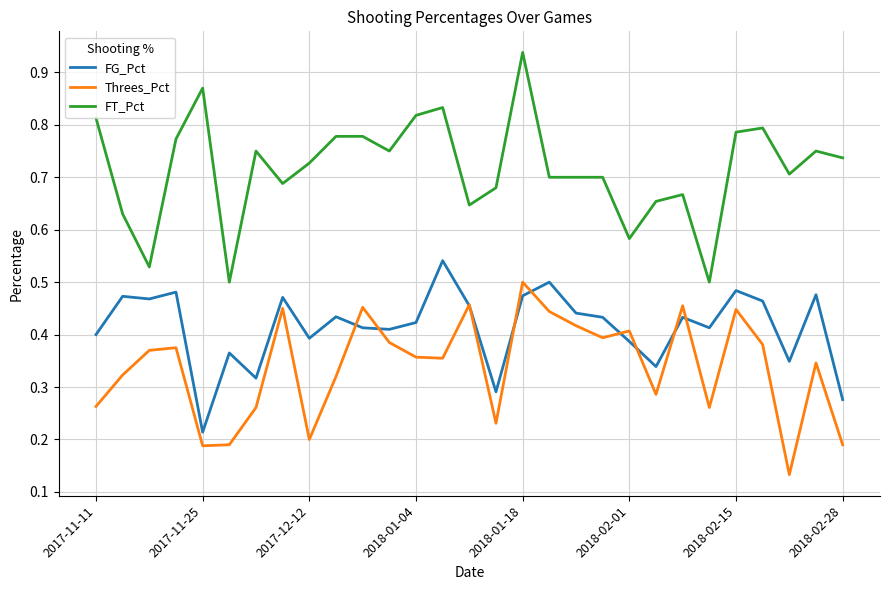

True or false: FG_Pct and FT_Pct intersect in this chart.

False